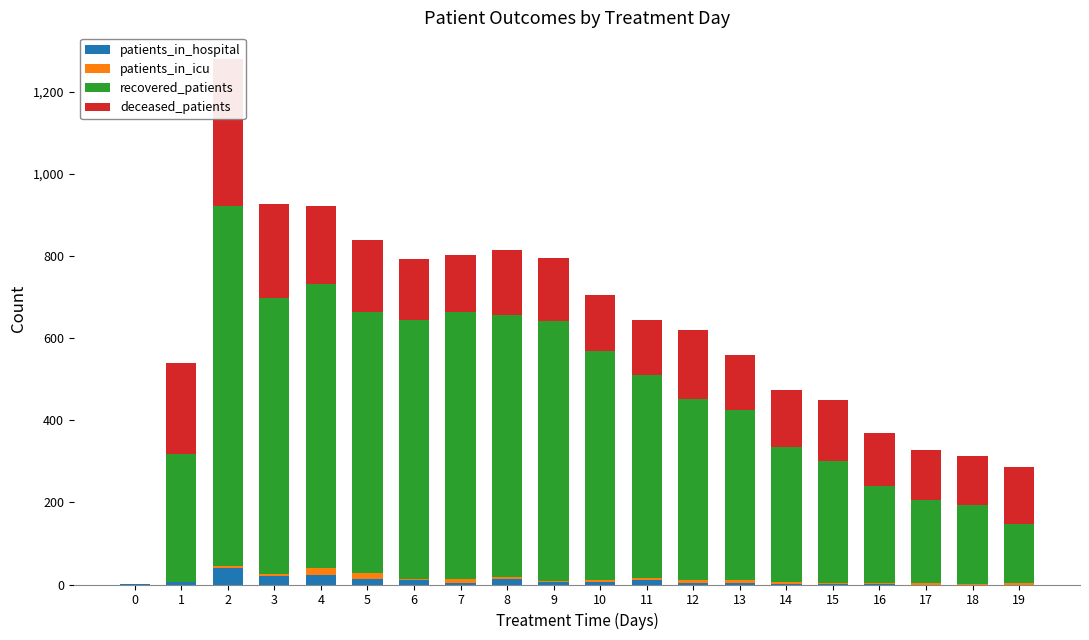

Reading right to left, what are all the values shown in this chart?

patients_in_hospital: 19=0	18=0	17=0	16=2	15=2	14=2	13=4	12=3	11=12	10=5	9=5	8=14	7=4	6=10	5=13	4=23	3=20	2=40	1=5	0=2
patients_in_icu: 19=3	18=2	17=4	16=2	15=1	14=5	13=6	12=8	11=5	10=5	9=4	8=5	7=10	6=4	5=16	4=18	3=6	2=4	1=2	0=0
recovered_patients: 19=145	18=192	17=203	16=237	15=297	14=329	13=414	12=442	11=494	10=559	9=633	8=638	7=650	6=630	5=634	4=690	3=671	2=879	1=311	0=0
deceased_patients: 19=139	18=120	17=121	16=129	15=150	14=138	13=136	12=167	11=134	10=135	9=154	8=159	7=138	6=149	5=176	4=192	3=231	2=358	1=222	0=0